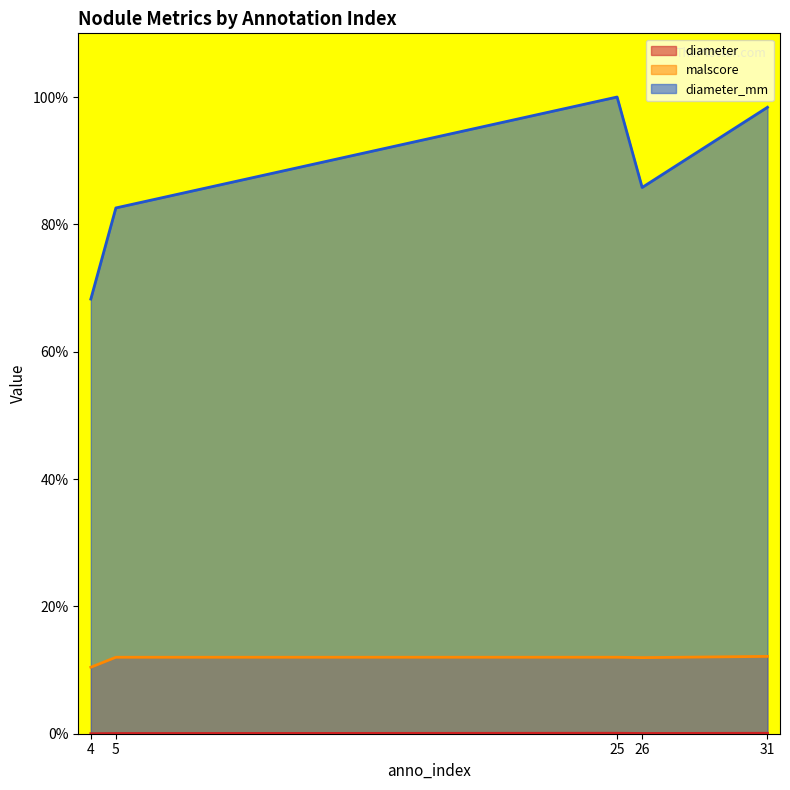

List the series in order of their peak value, highest first.

diameter_mm, malscore, diameter